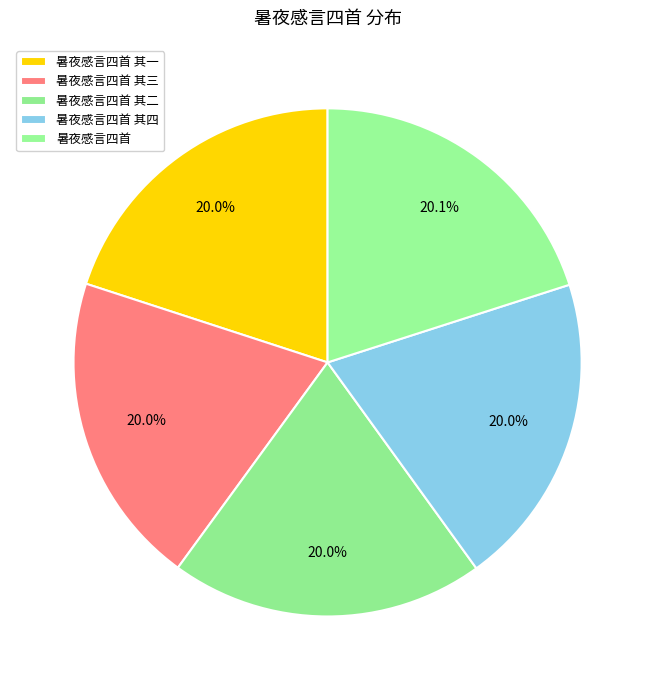

What percentage is the 暑夜感言四首 其一 slice, to the nearest percent?

20%